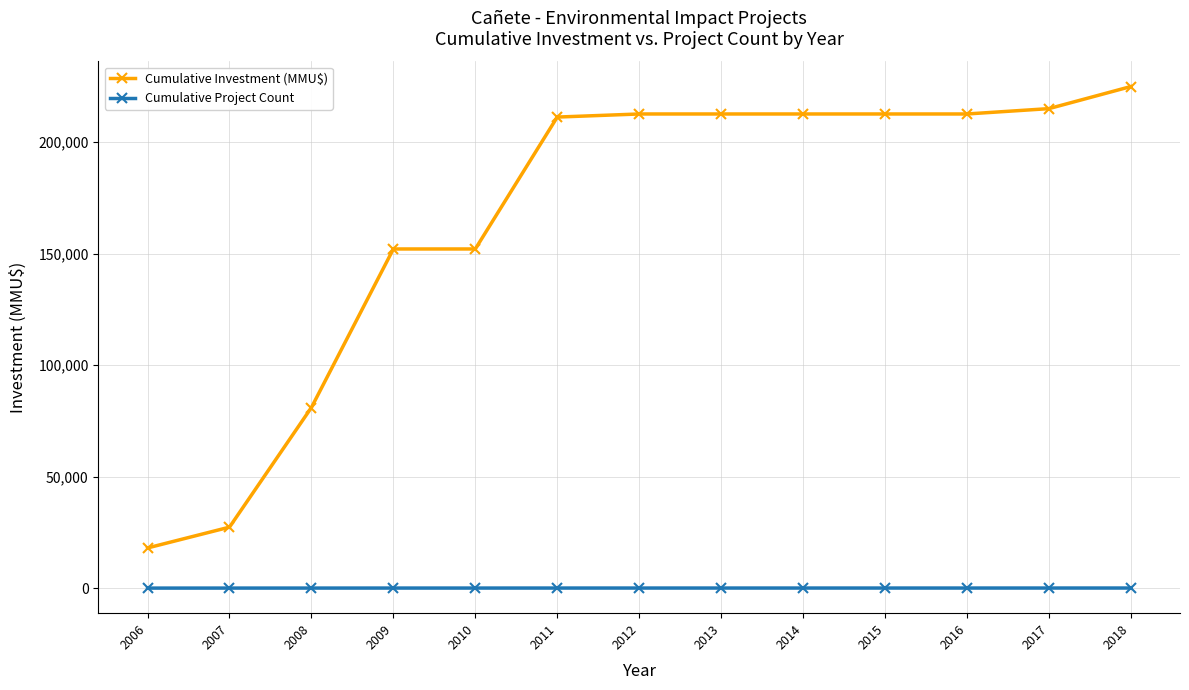

Is it true that Cumulative Project Count equals 34 at 2009?

True